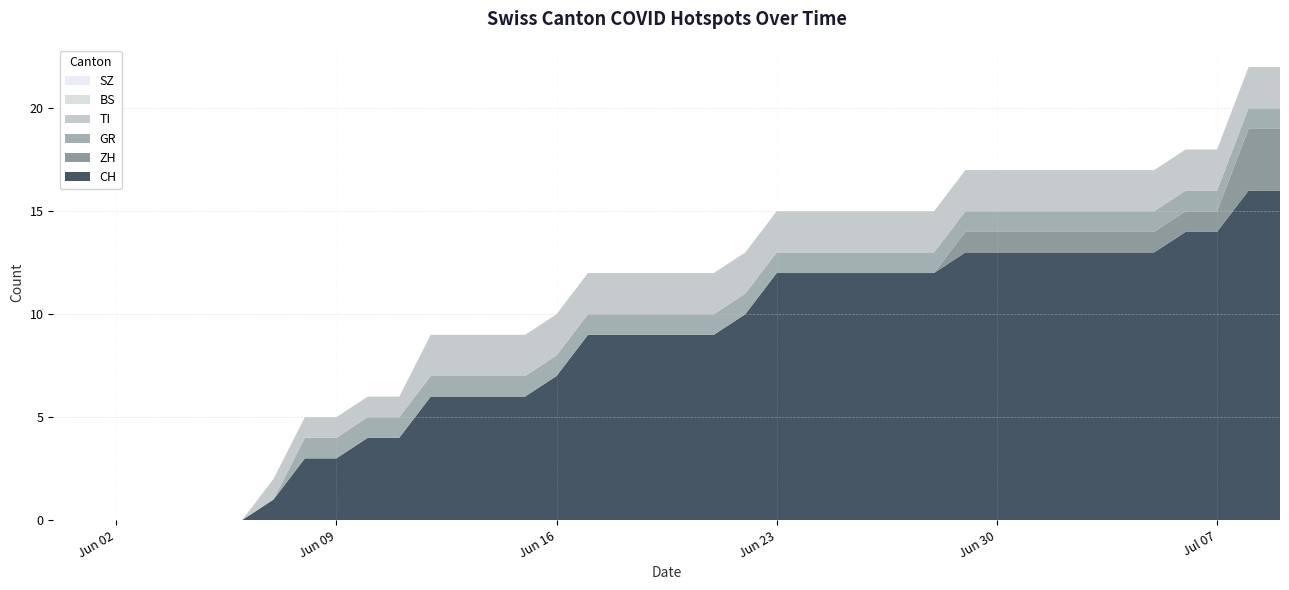

Reading left to right, what are all the values shown in this chart?

CH: 0	0	0	0	0	0	0	1	3	3	4	4	6	6	6	6	7	9	9	9	9	9	10	12	12	12	12	12	12	13	13	13	13	13	13	13	14	14	16	16
ZH: 0	0	0	0	0	0	0	0	0	0	0	0	0	0	0	0	0	0	0	0	0	0	0	0	0	0	0	0	0	1	1	1	1	1	1	1	1	1	3	3
GR: 0	0	0	0	0	0	0	0	1	1	1	1	1	1	1	1	1	1	1	1	1	1	1	1	1	1	1	1	1	1	1	1	1	1	1	1	1	1	1	1
TI: 0	0	0	0	0	0	0	1	1	1	1	1	2	2	2	2	2	2	2	2	2	2	2	2	2	2	2	2	2	2	2	2	2	2	2	2	2	2	2	2
BS: 0	0	0	0	0	0	0	0	0	0	0	0	0	0	0	0	0	0	0	0	0	0	0	0	0	0	0	0	0	0	0	0	0	0	0	0	0	0	0	0
SZ: 0	0	0	0	0	0	0	0	0	0	0	0	0	0	0	0	0	0	0	0	0	0	0	0	0	0	0	0	0	0	0	0	0	0	0	0	0	0	0	0